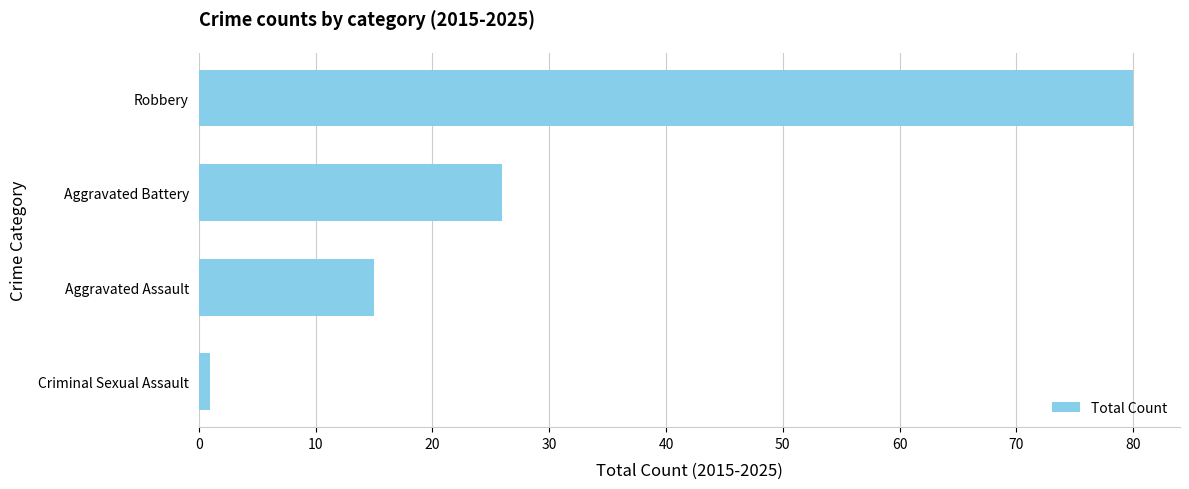

Is it true that the value at Robbery is 29?

False